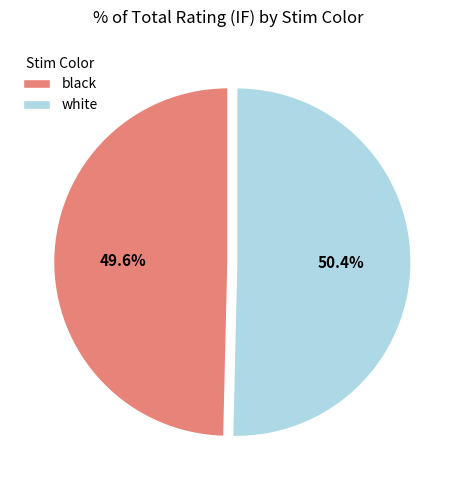

Count the number of slices in the pie.

2